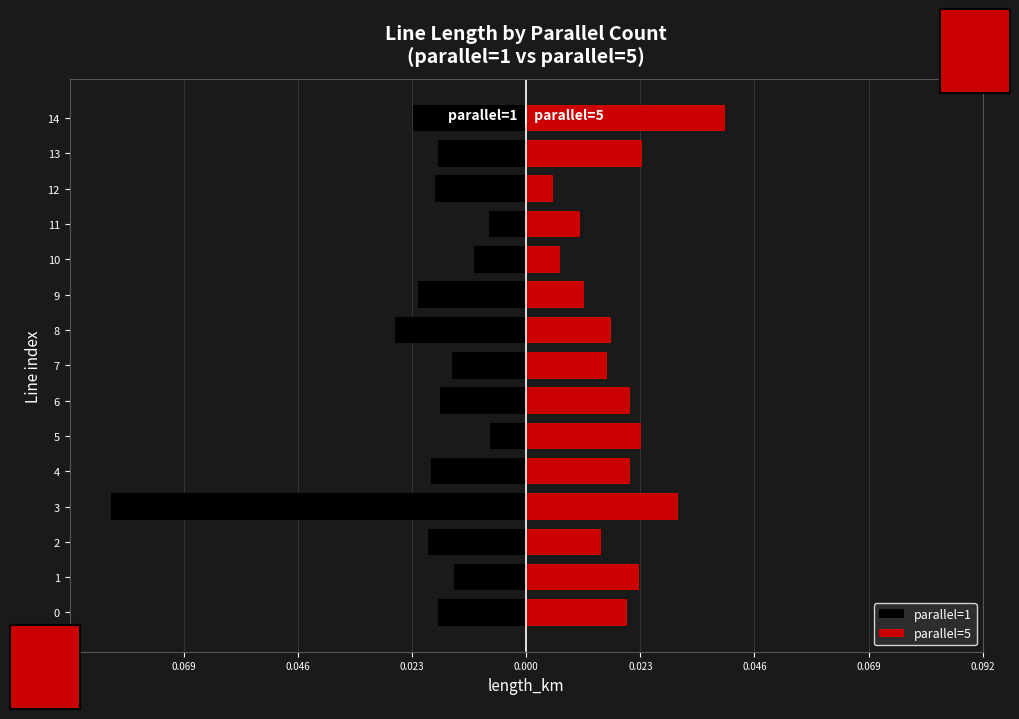

List the series in order of their overall mean, highest first.

parallel=5, parallel=1